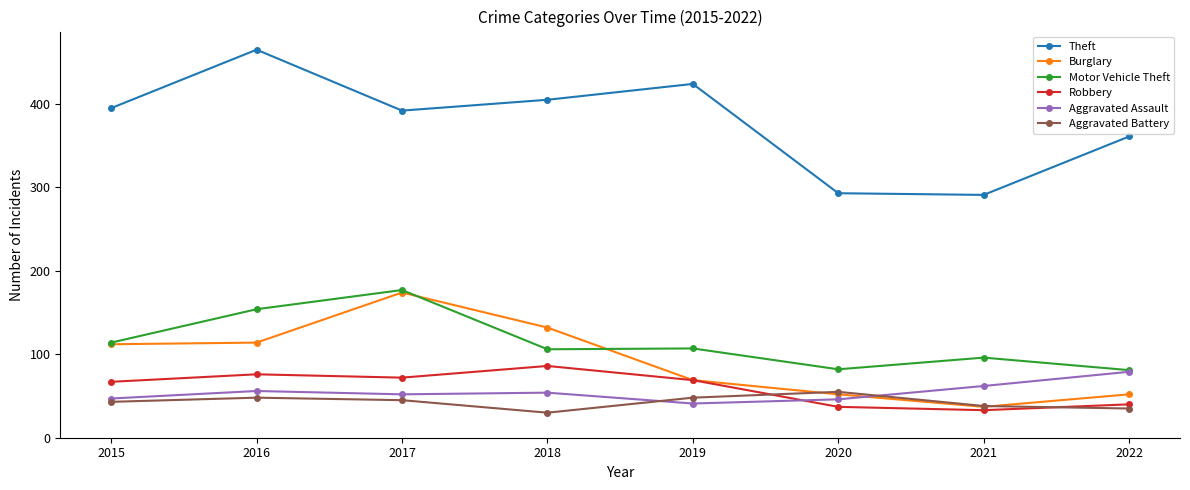

What is the sum of all Theft values?

3026